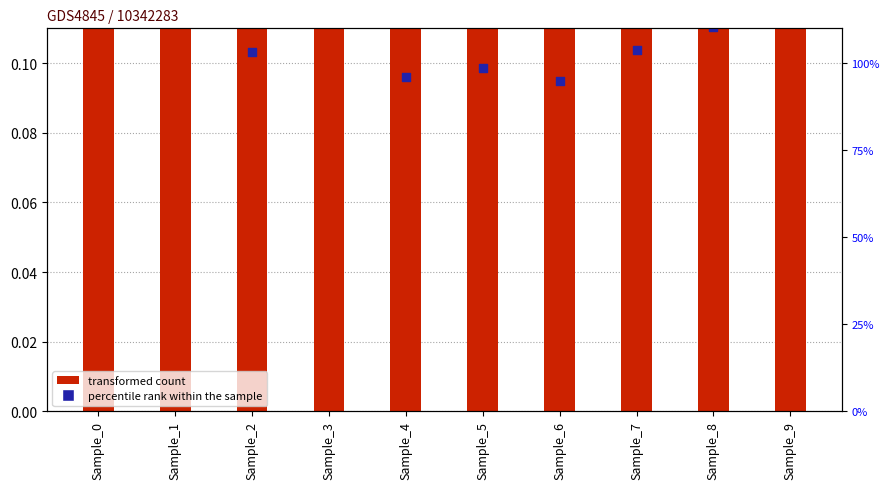

At which category is the sum across all series the highest?

Sample_0